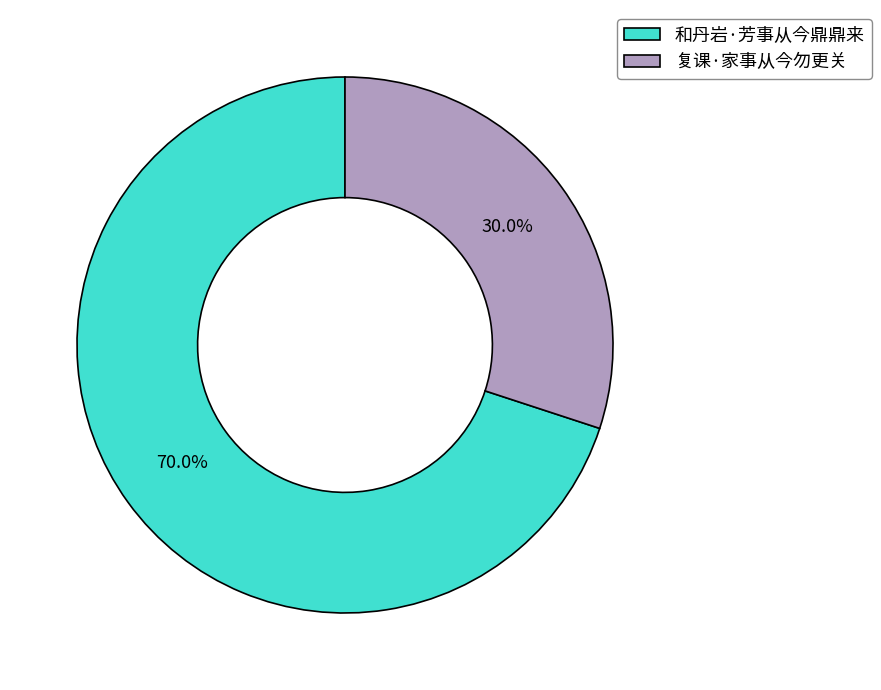

What is the ratio of the value at 和丹岩·芳事从今鼎鼎来 to the value at 复课·家事从今勿更关?

2.3